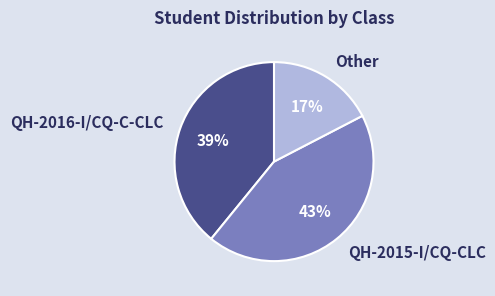

Rank the categories by value from highest to lowest.

QH-2015-I/CQ-CLC, QH-2016-I/CQ-C-CLC, Other